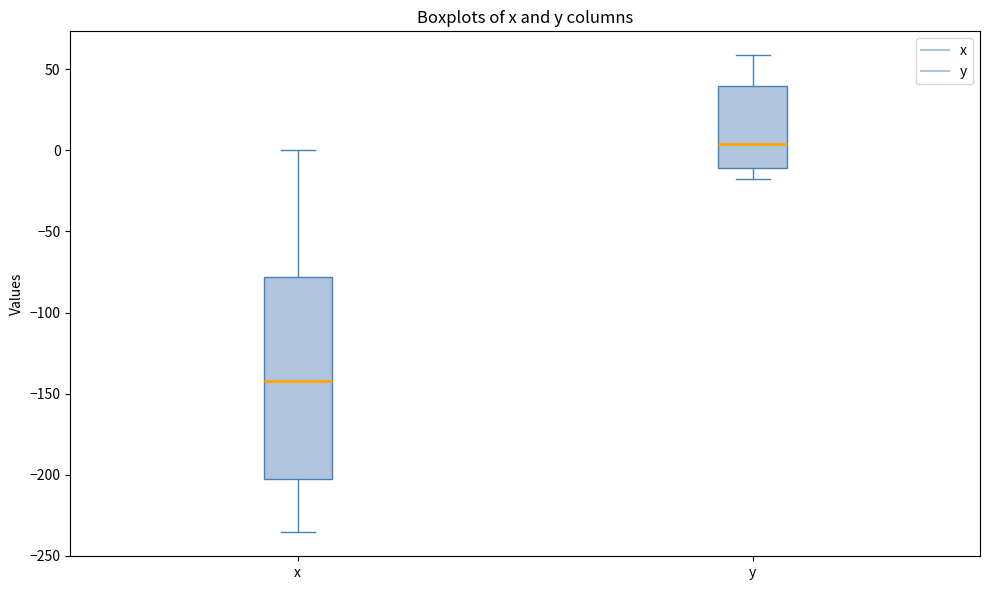

Reading left to right, transcribe this box plot: for each box, give where its median line is, the range the box spans, and where its two whiskers end, as read against the y-axis. The values are not printed on the chart, so give them approximately, as read against the axis.

x: median -140, box -205 to -80, whiskers -235 to 0
y: median 5, box -10 to 40, whiskers -20 to 60